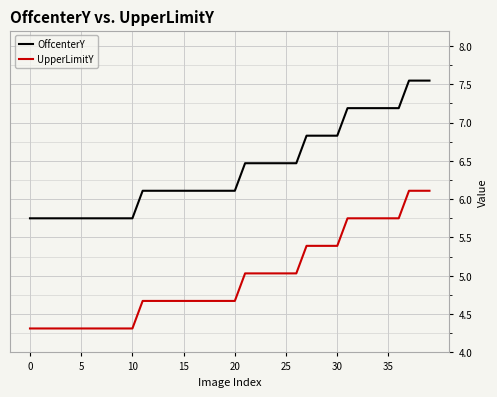

Does the chart display data point markers on the line(s)?

No